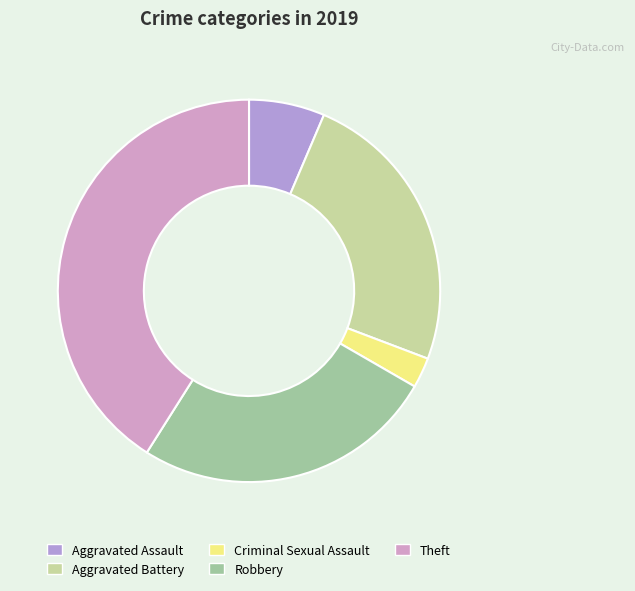

How many segments does this pie chart have?

5